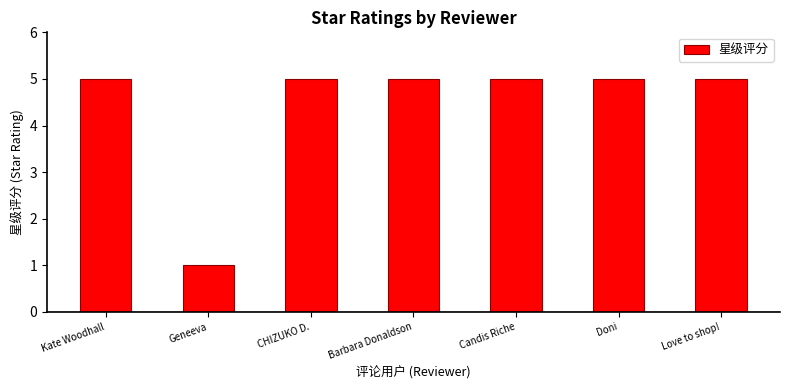

What value does the data have at Barbara Donaldson?

5